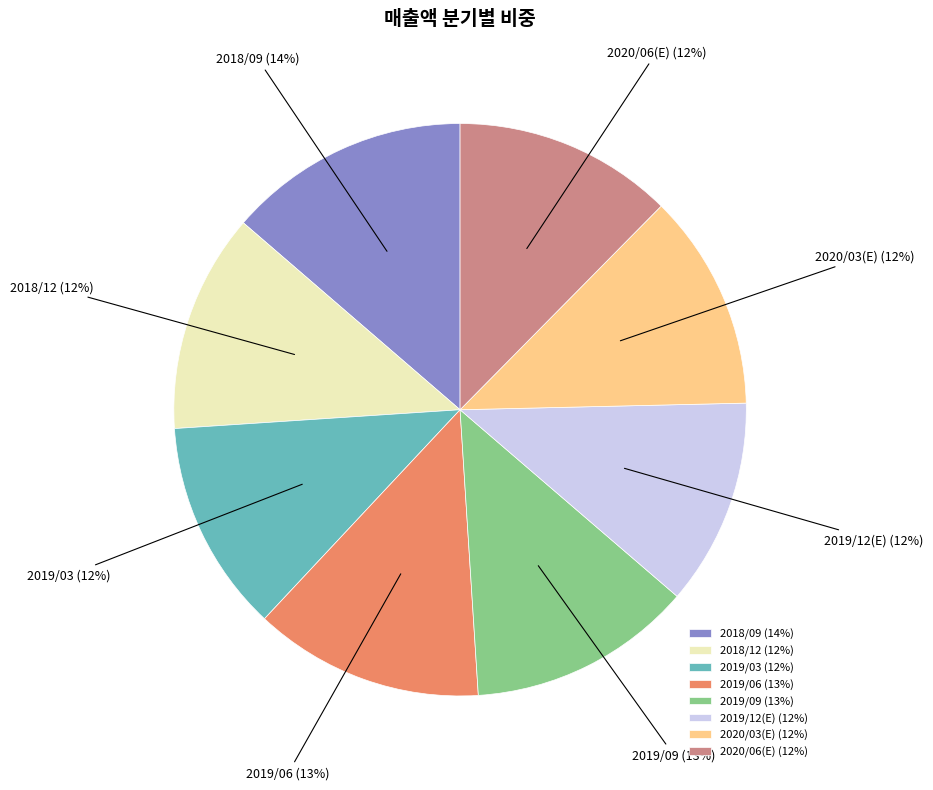

To the nearest percent, what percentage of the pie is 2019/09?

13%